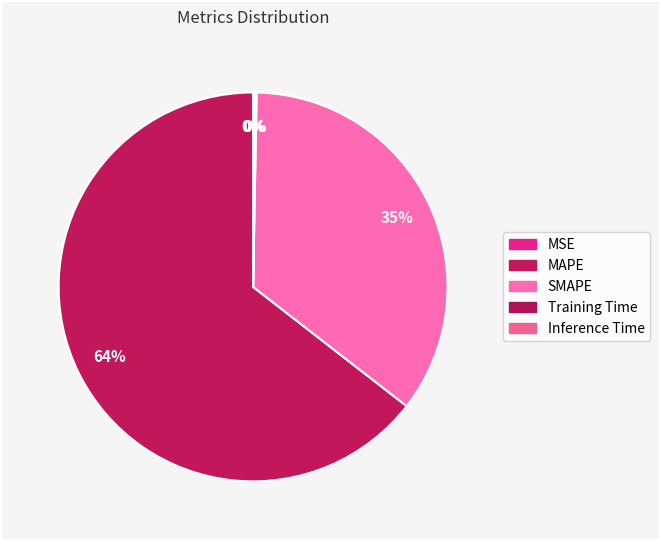

To the nearest percent, what is the difference between the Inference Time and MAPE slice percentages?

64%